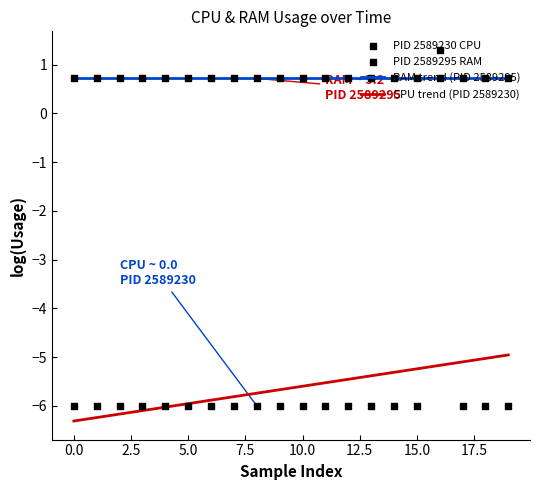

Which series contains the lowest Y value?

CPU trend (PID 2589230)